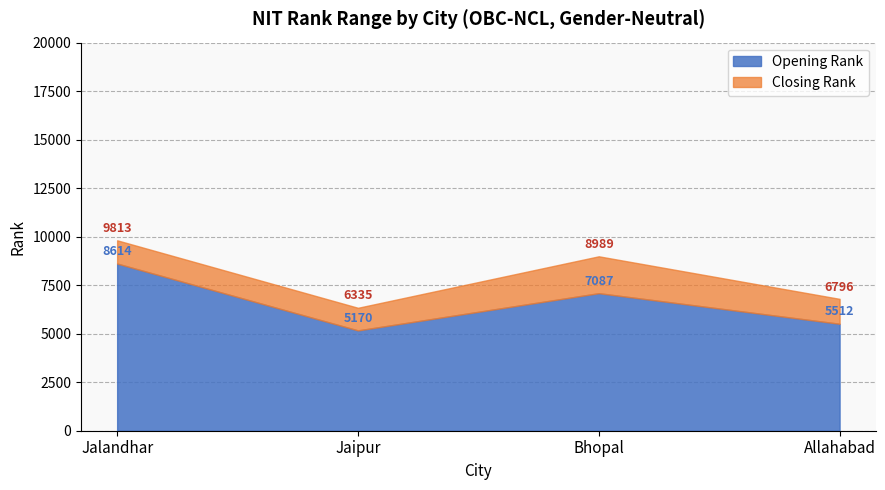

What are all the series names shown in the legend?

Opening Rank, Closing Rank